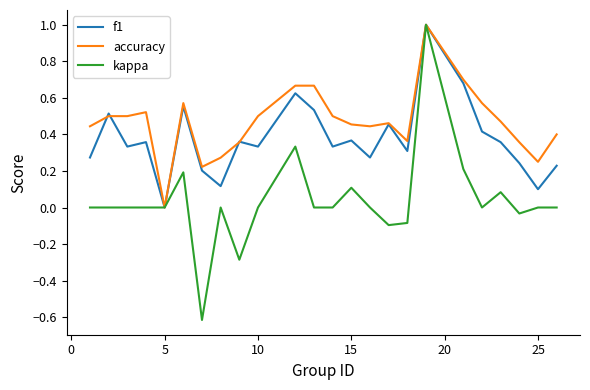

Which series has the widest spread of values?

kappa